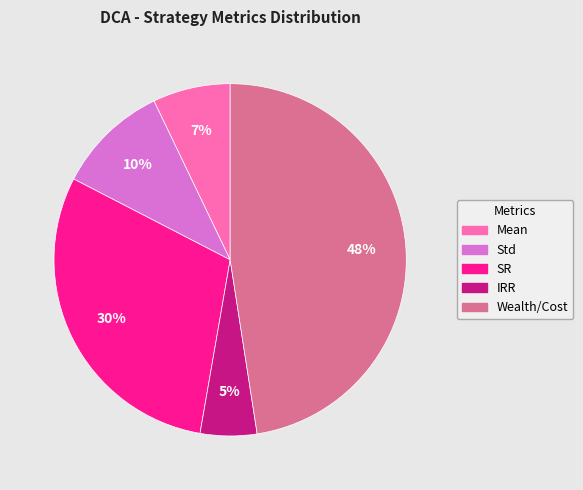

How many segments does this pie chart have?

5